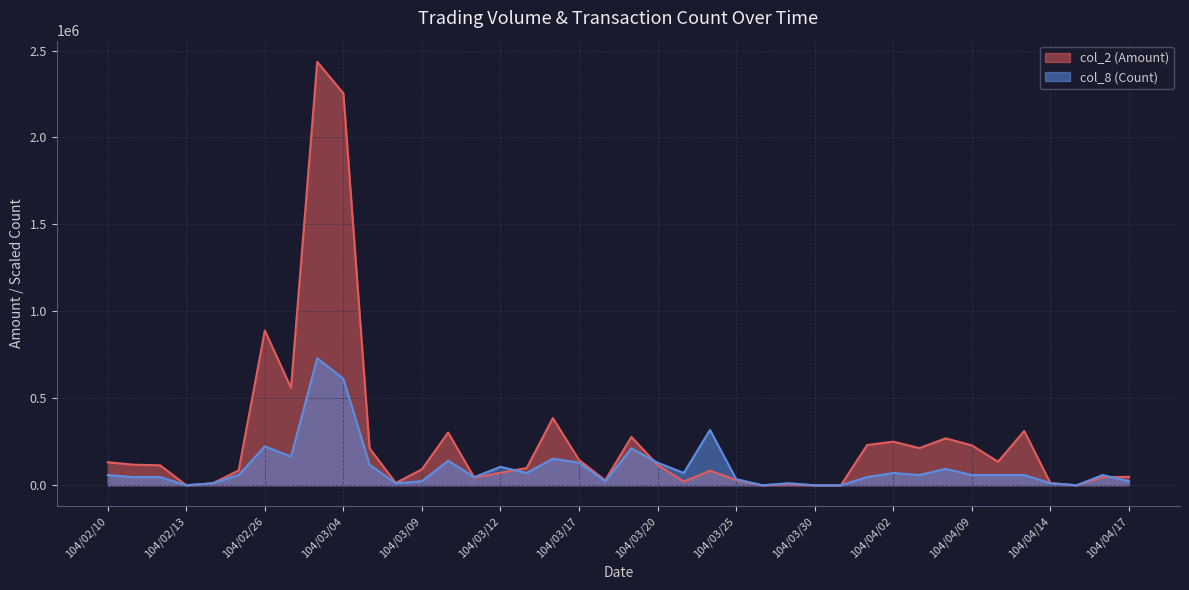

Where do col_2 (Amount) and col_8 (Count) first cross each other?

104/02/24 and 104/02/25